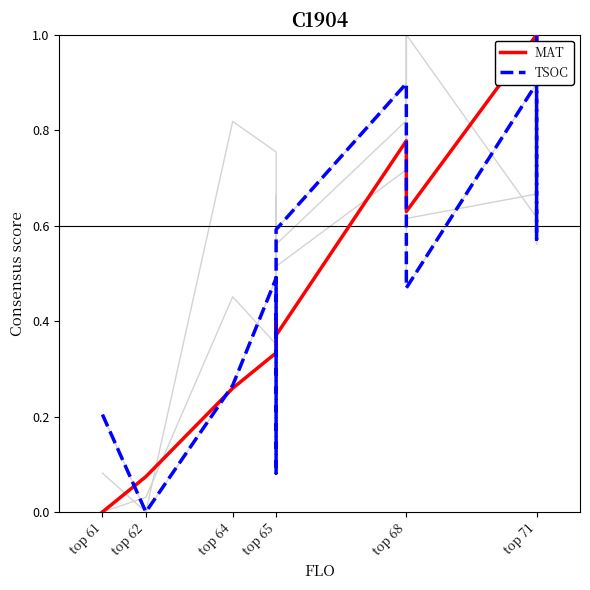

At which category does the chart reach its minimum across all series?

top 61